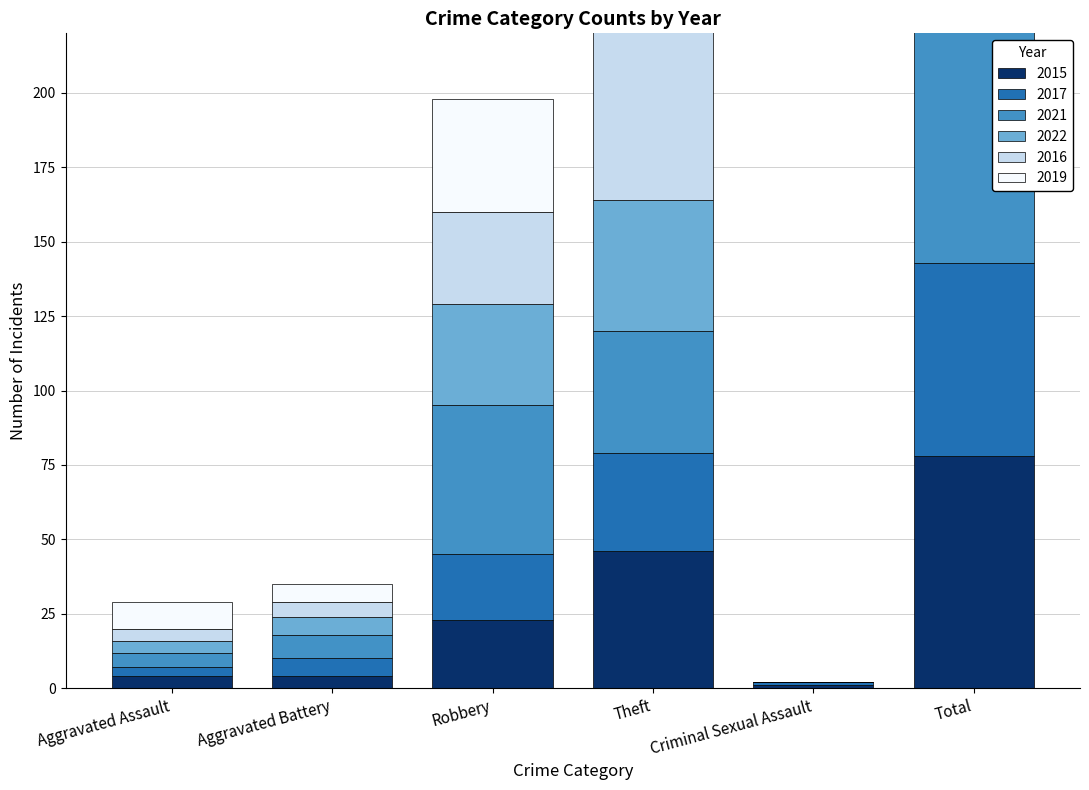

What is the sum of the 2016 values at Robbery and Criminal Sexual Assault?

31